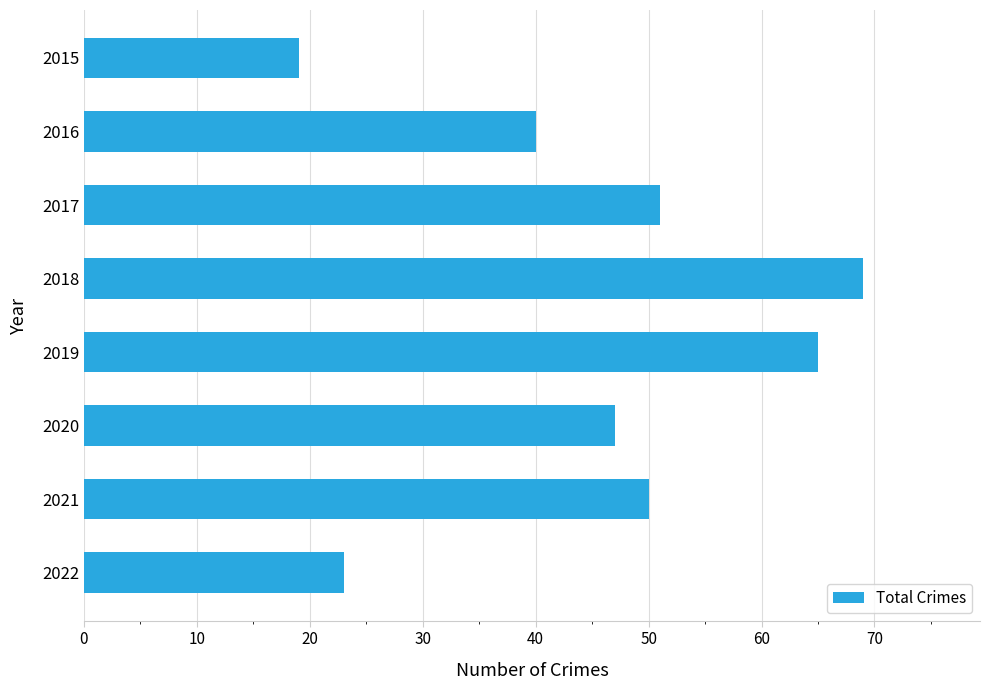

What is the value of the 4th bar from the top?

69